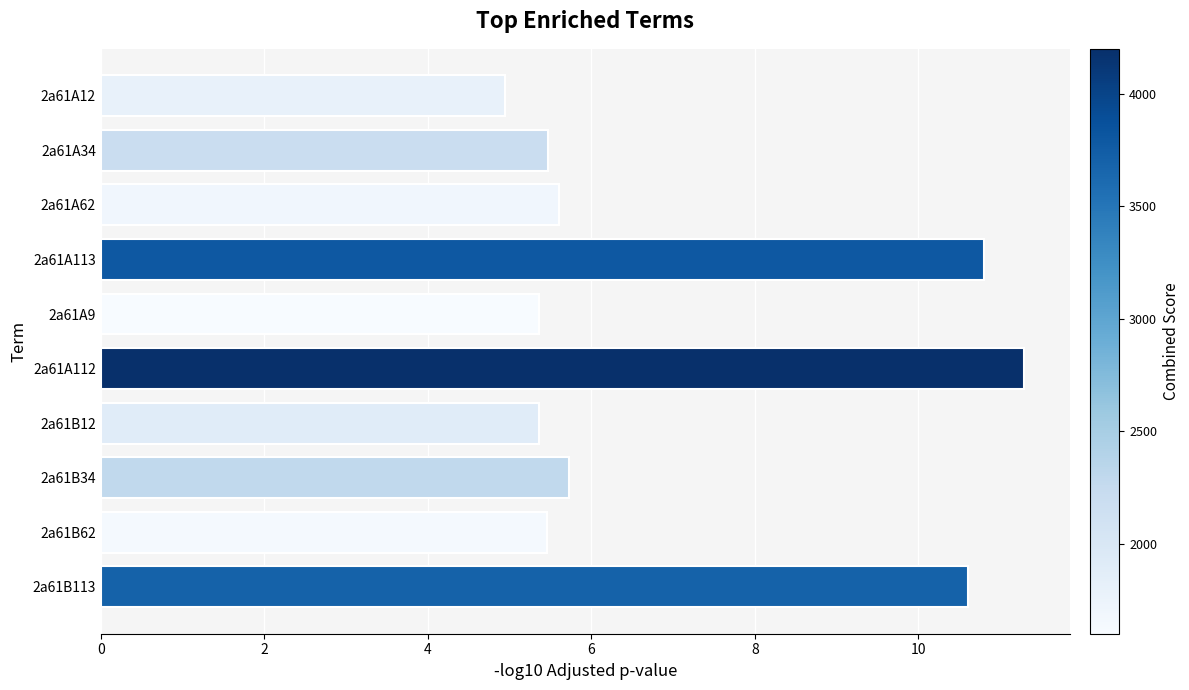

What is the difference between the values at 2a61A113 and 2a61A12?

5.9